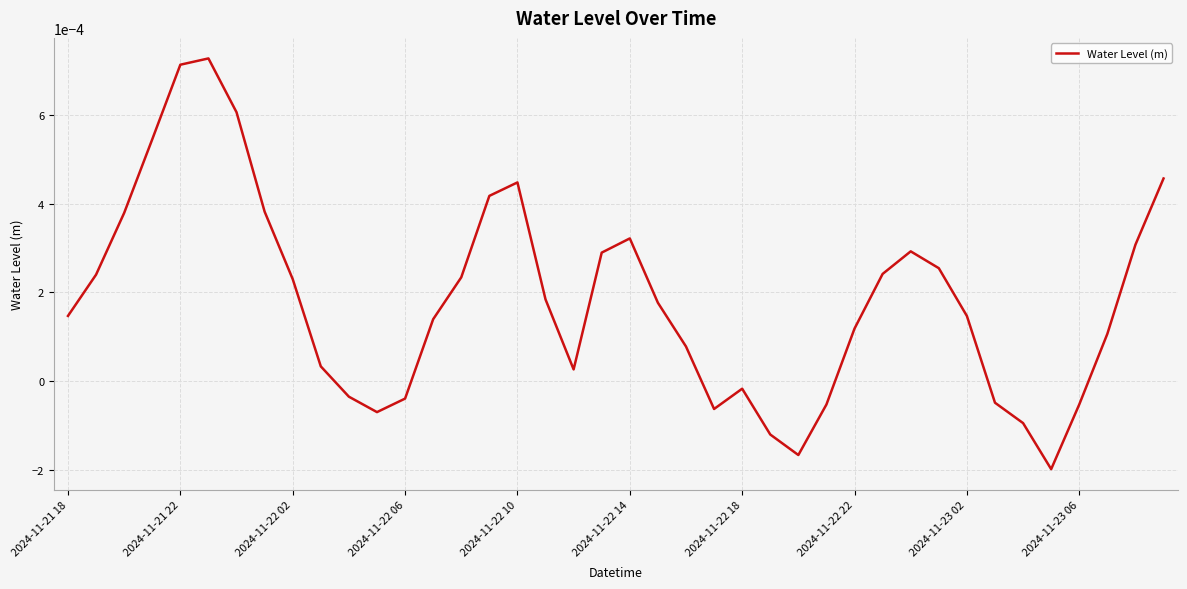

Is this an area chart (filled region under the line)?

No